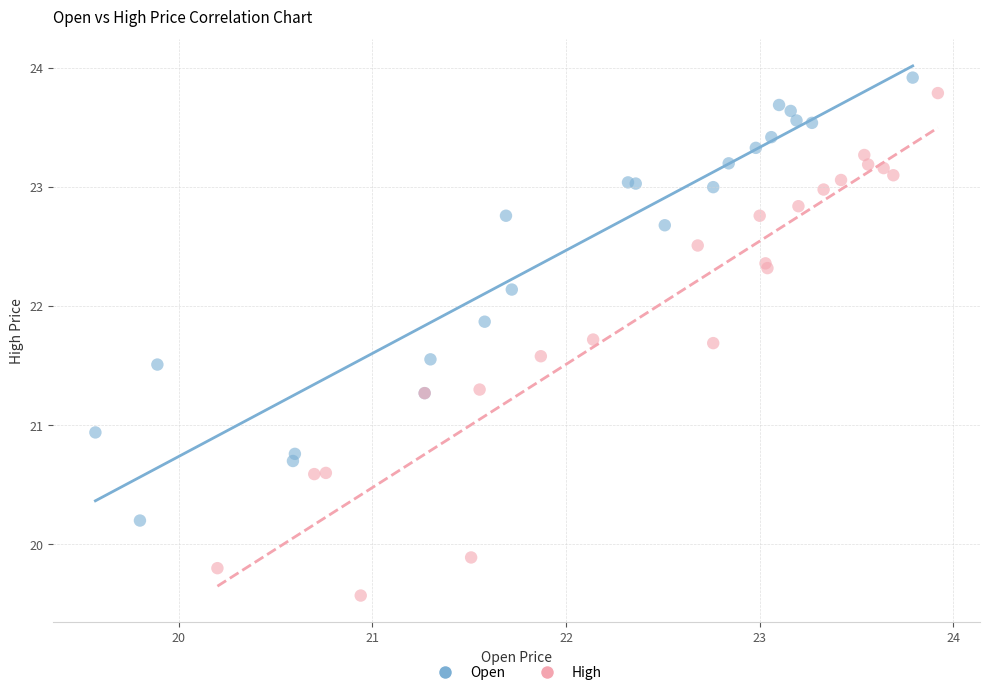

What are all the series names shown in the legend?

Open, High